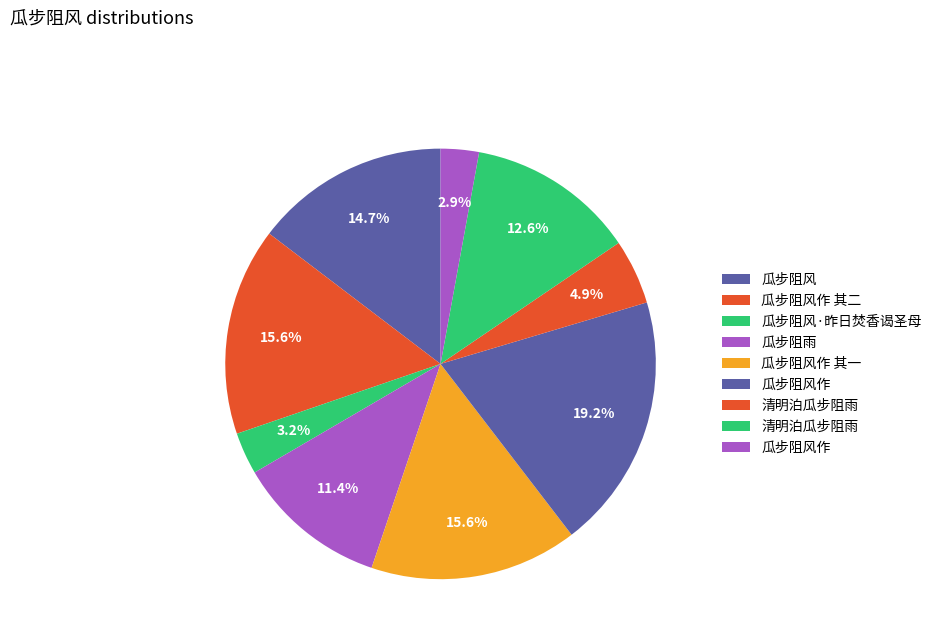

How many slices are in this pie chart?

9